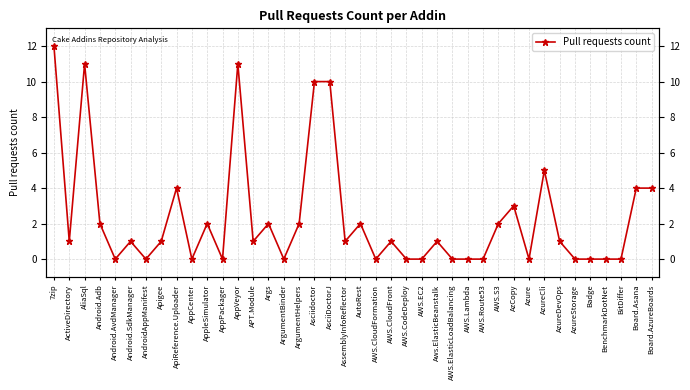

List the labels in order of value, largest first.

7zip, AliaSql, AppVeyor, Asciidoctor, AsciiDoctorJ, AzureCli, ApiReference.Uploader, Board.Asana, Board.AzureBoards, AzCopy, Android.Adb, AppleSimulator, Args, ArgumentHelpers, AutoRest, AWS.S3, ActiveDirectory, Android.SdkManager, Apigee, APT.Module, AssemblyInfoReflector, AWS.CloudFront, Aws.ElasticBeanstalk, AzureDevOps, Android.AvdManager, AndroidAppManifest, AppCenter, AppPackager, ArgumentBinder, AWS.CloudFormation, AWS.CodeDeploy, AWS.EC2, AWS.ElasticLoadBalancing, AWS.Lambda, AWS.Route53, Azure, AzureStorage, Badge, BenchmarkDotNet, BitDiffer